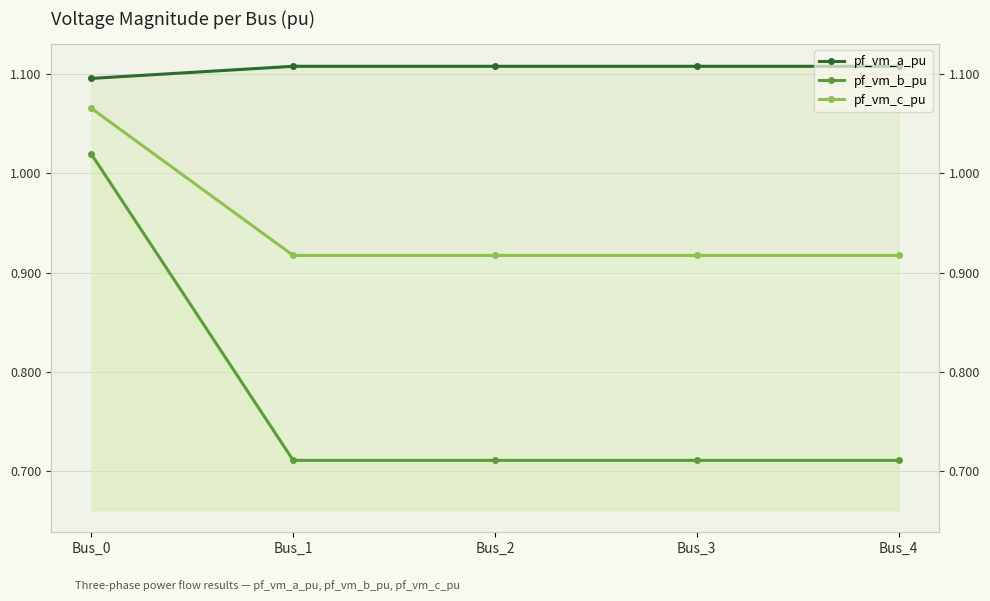

What is the difference between the maximum and minimum values in the pf_vm_b_pu series?

0.3